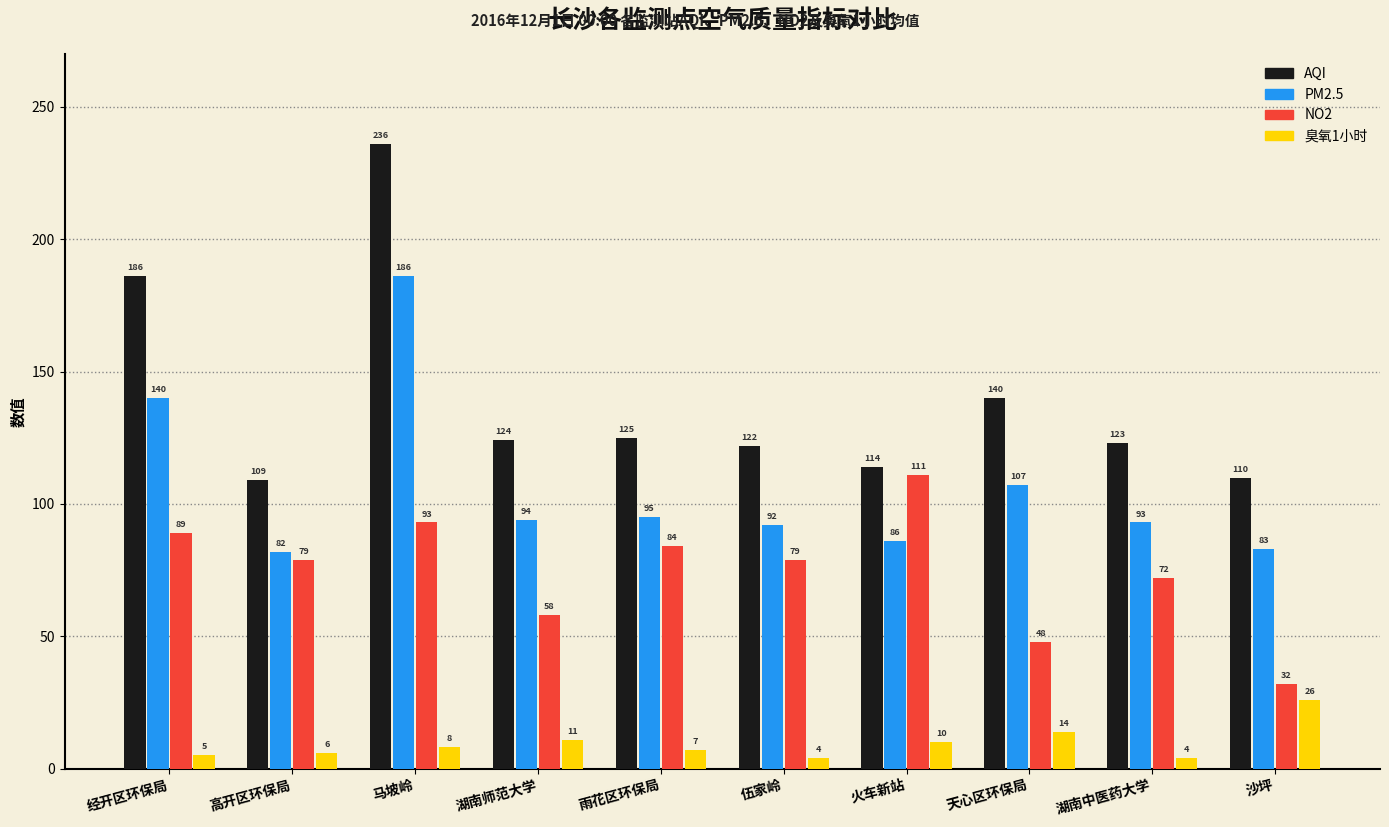

At which category is the sum across all series the highest?

马坡岭